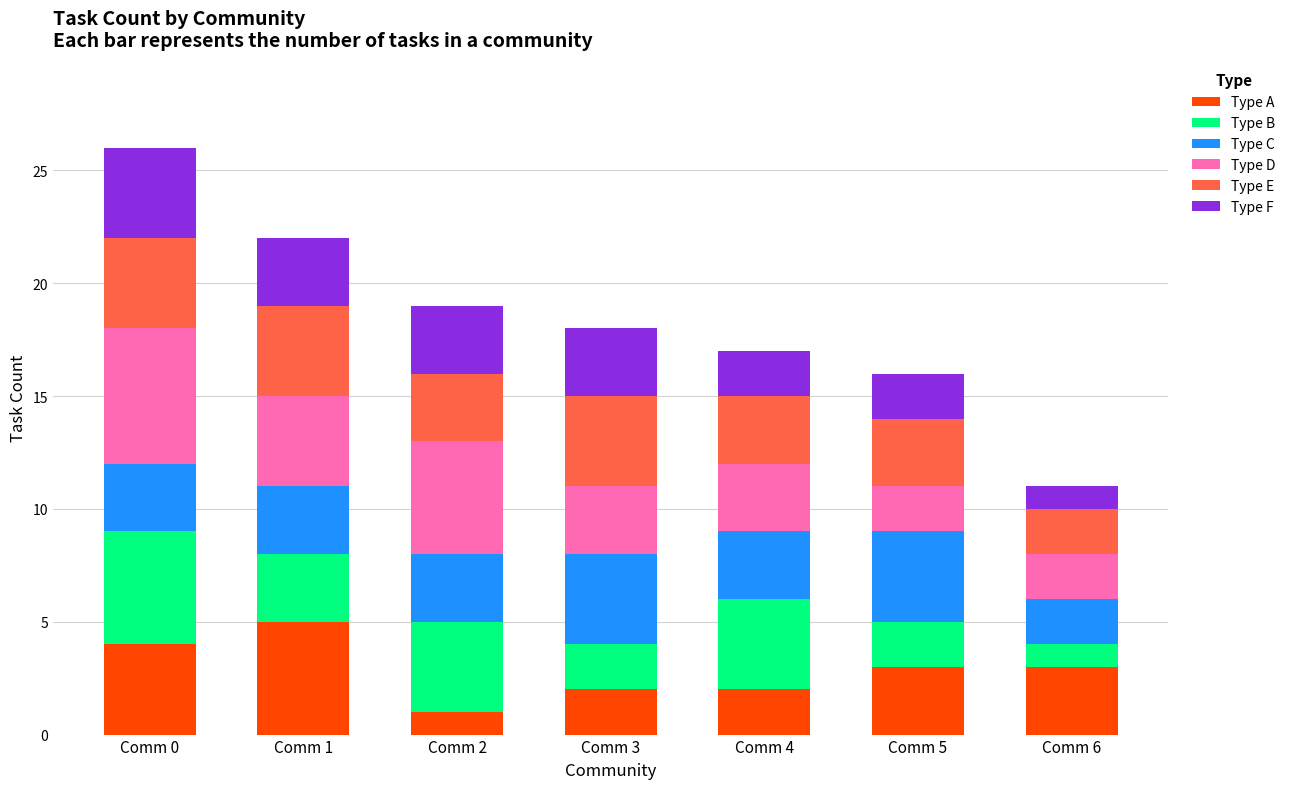

True or false: Type A has a value of 1 at Comm 6.

False